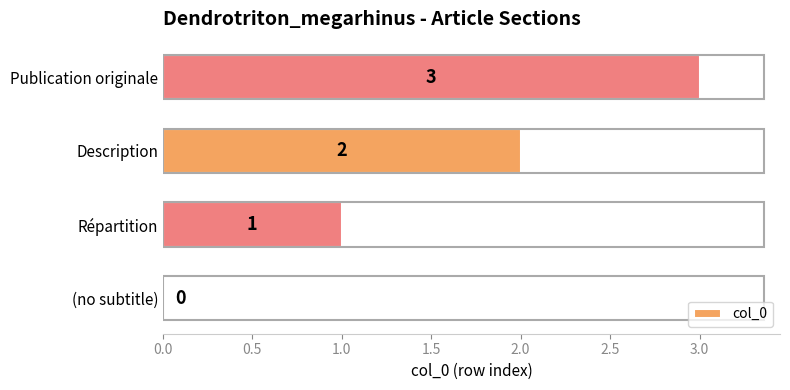

True or false: the data shows 3 at Description.

False